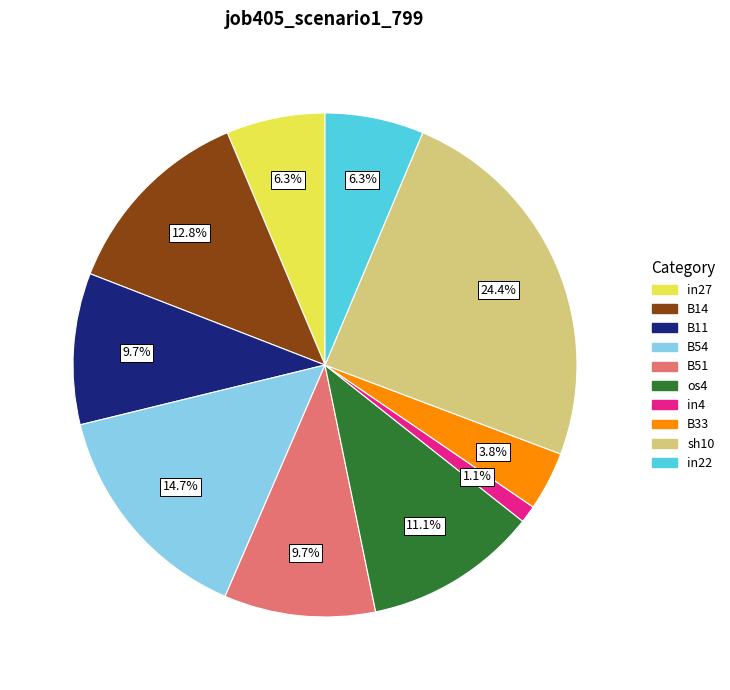

True or false: in4 accounts for 1% of the total.

True